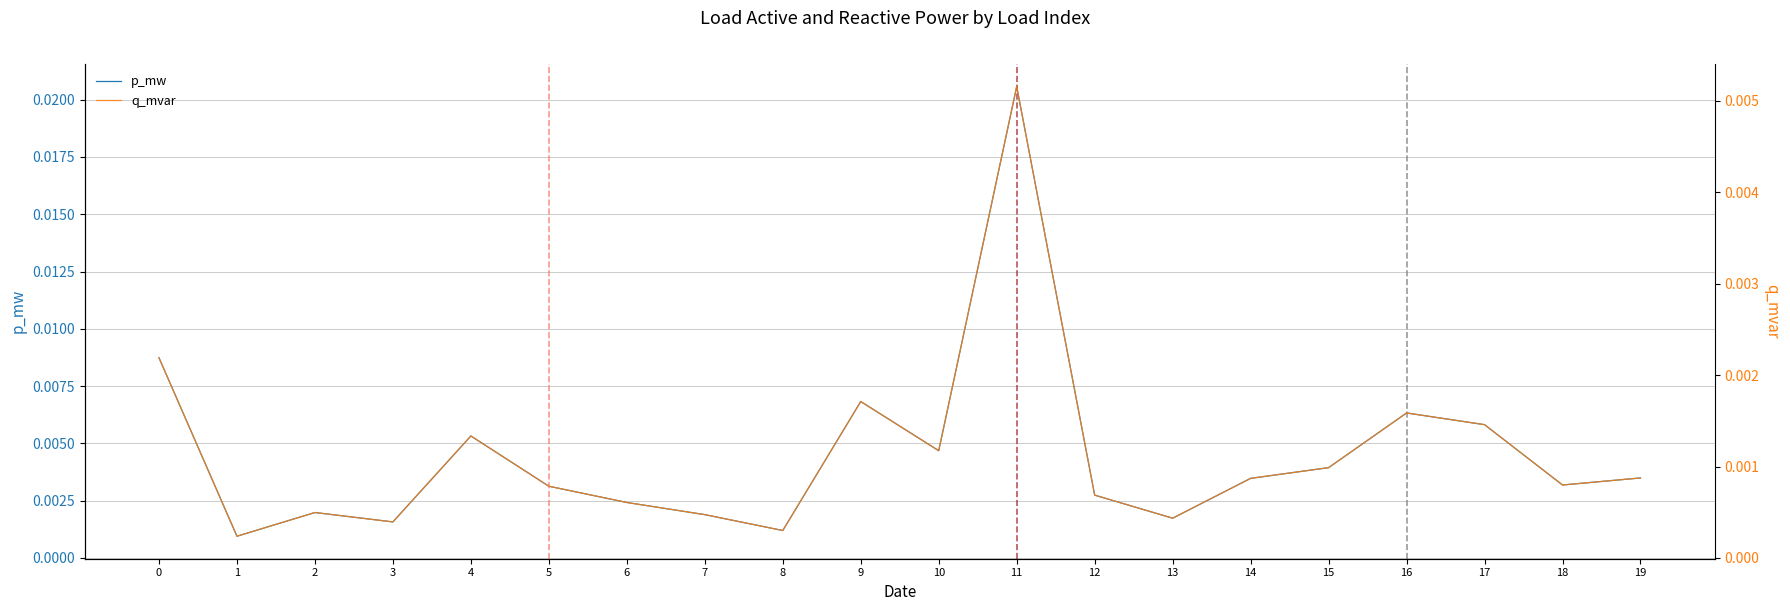

True or false: p_mw and q_mvar cross at least once.

False